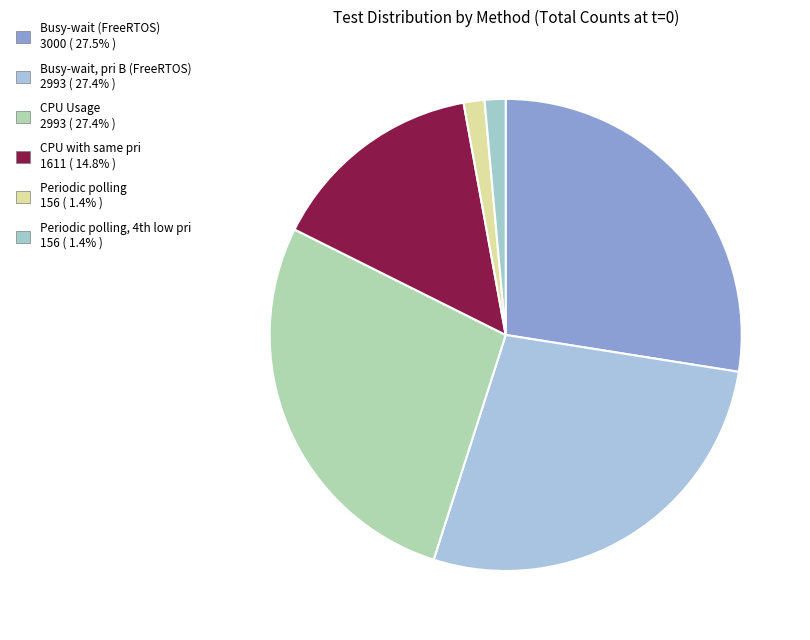

Count the number of slices in the pie.

6